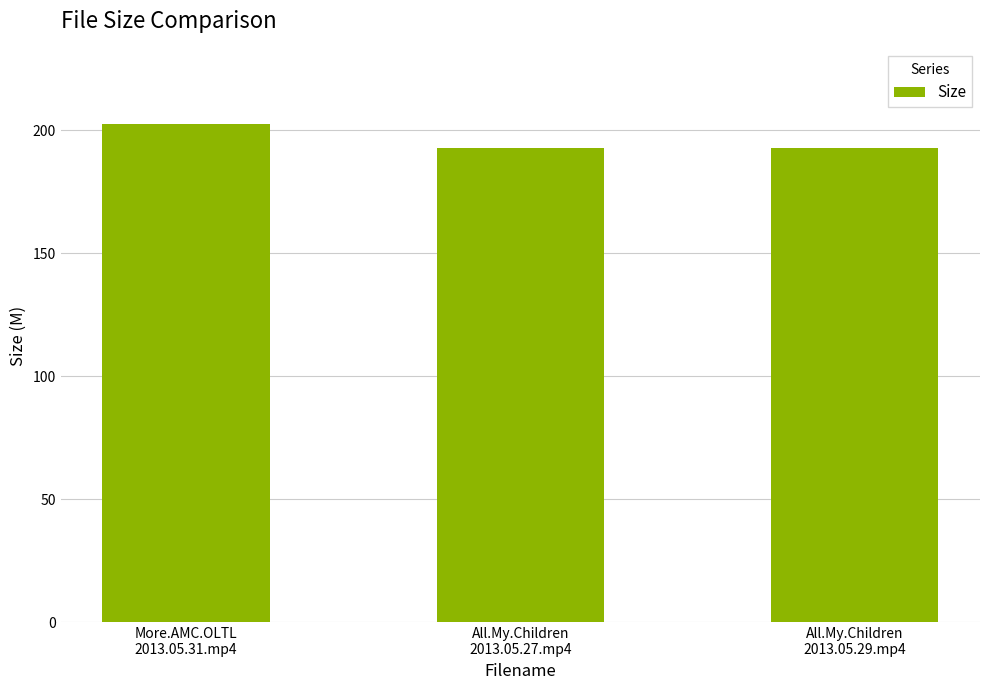

Does the chart contain stacked bars?

No